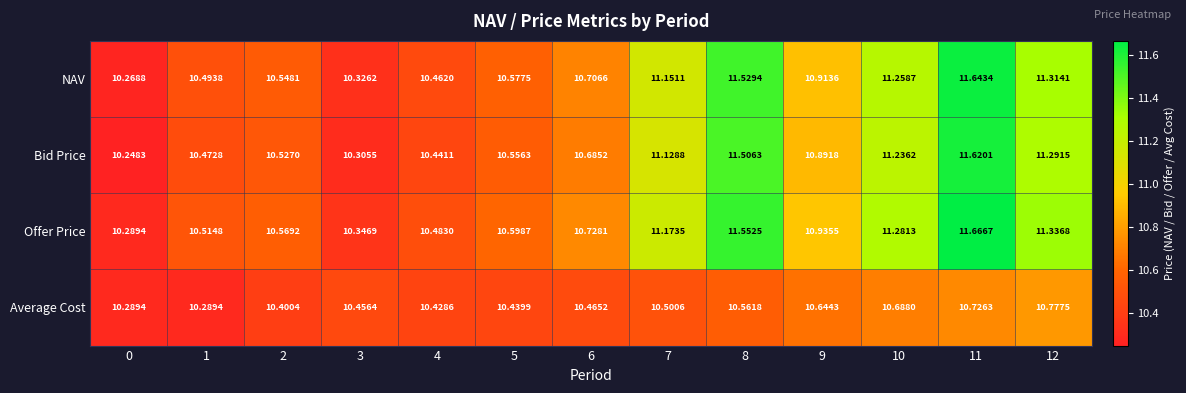

Rank the series at 5 from highest to lowest value.

Offer Price, NAV, Bid Price, Average Cost